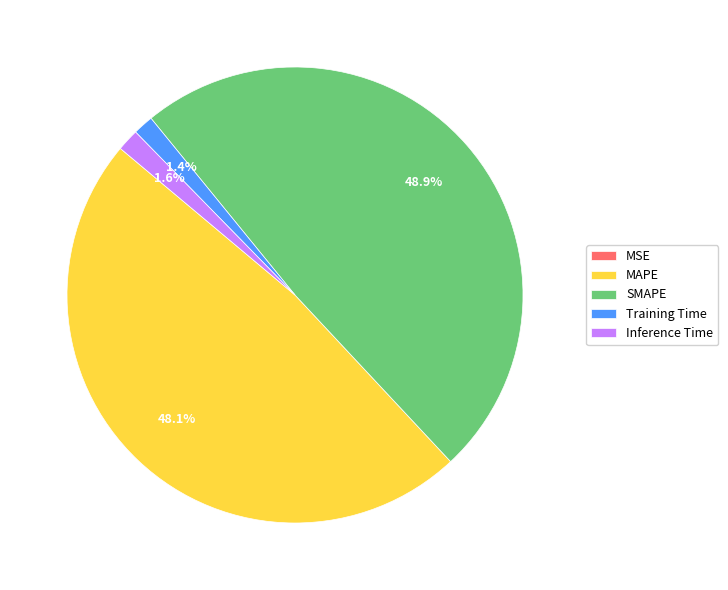

Does any single category account for the majority?

No